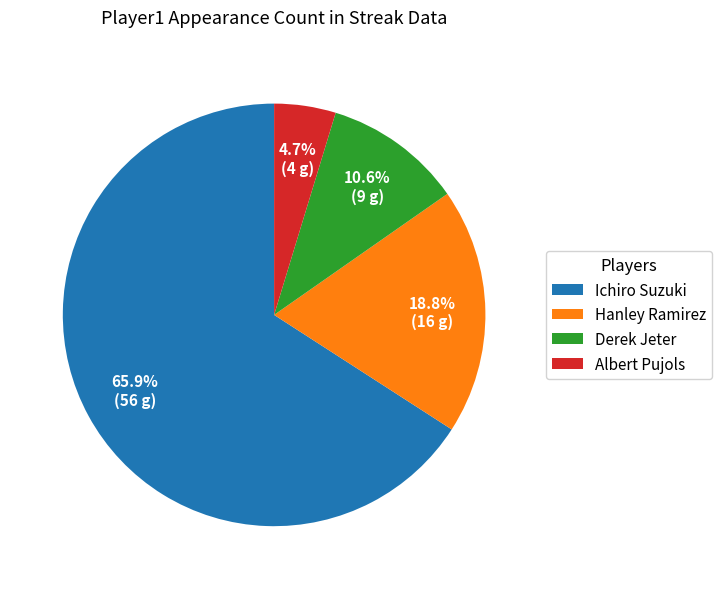

True or false: Derek Jeter accounts for 25% of the total.

False